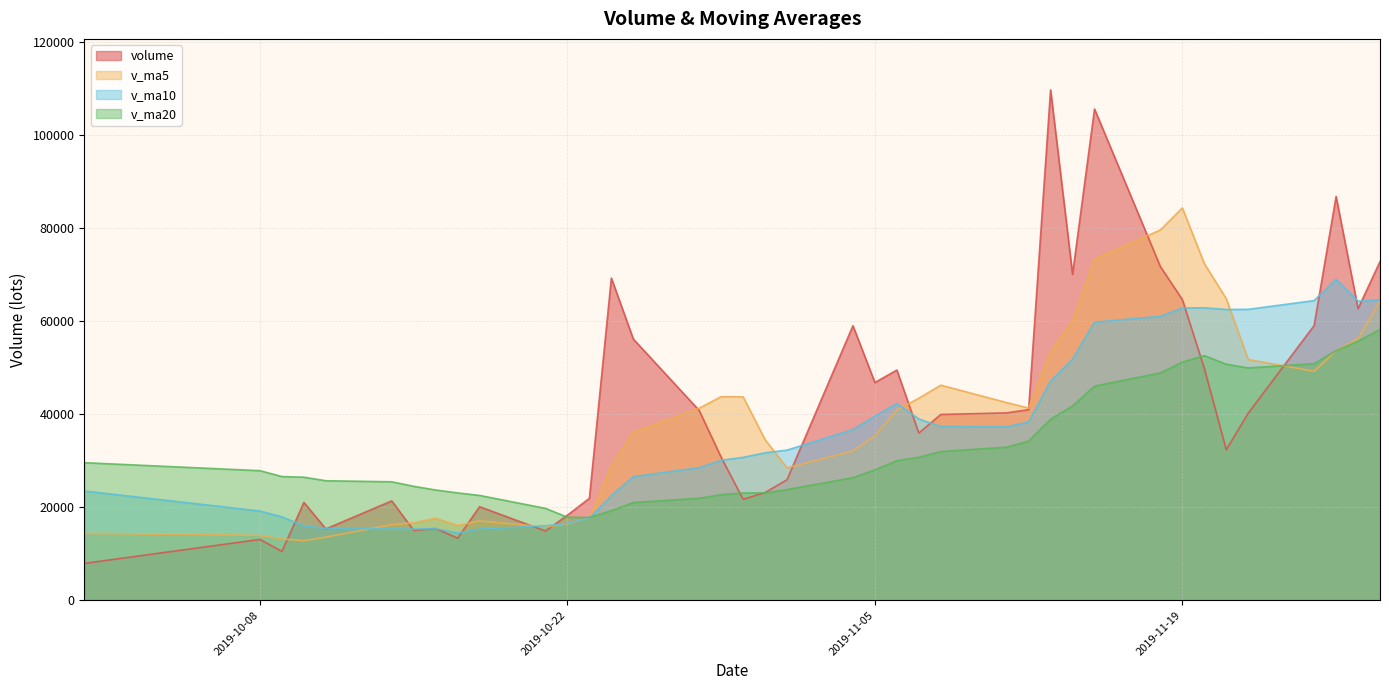

True or false: v_ma5 has a value of 28857.3 at 2019-10-24.

True